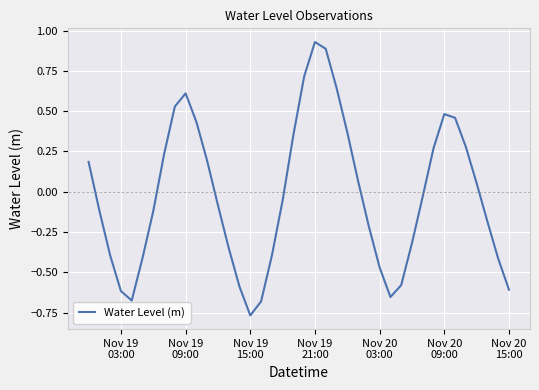

Reading left to right, what are all the values shown in this chart?

0.2	-0.1	-0.4	-0.6	-0.7	-0.4	-0.1	0.2	0.5	0.6	0.4	0.2	-0.1	-0.3	-0.6	-0.8	-0.7	-0.4	-0.1	0.4	0.7	0.9	0.9	0.6	0.4	0.1	-0.2	-0.5	-0.7	-0.6	-0.3	-0.0	0.3	0.5	0.5	0.3	0.1	-0.2	-0.4	-0.6